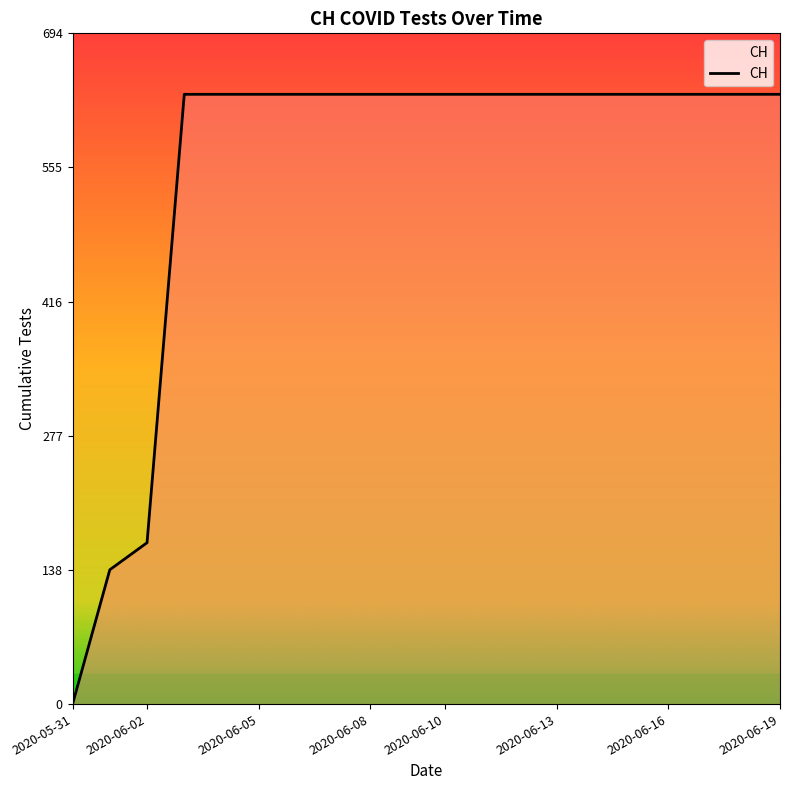

What is the maximum value shown in the chart?

631